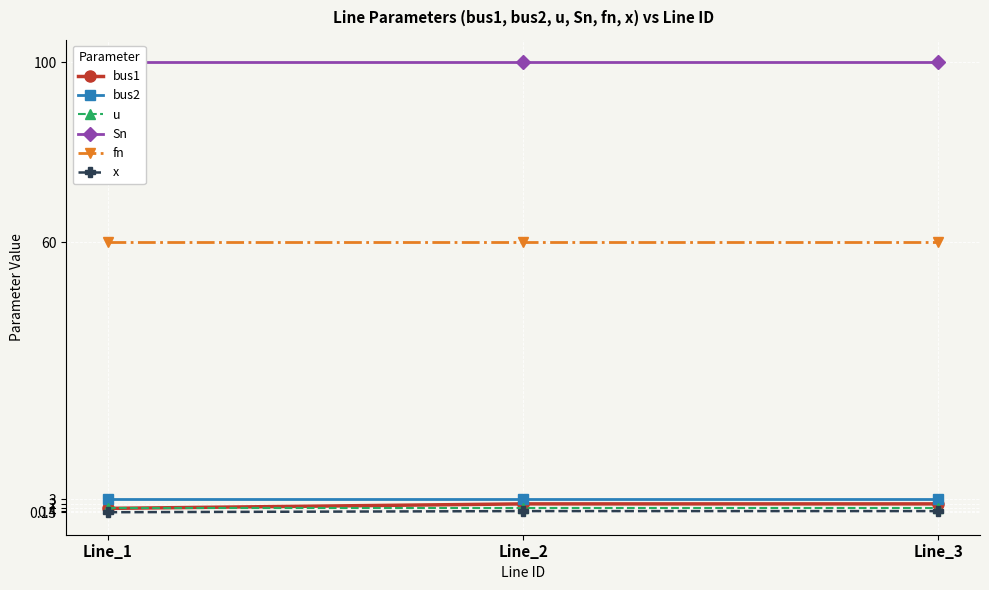

What is the average value of the bus1 series?

1.7